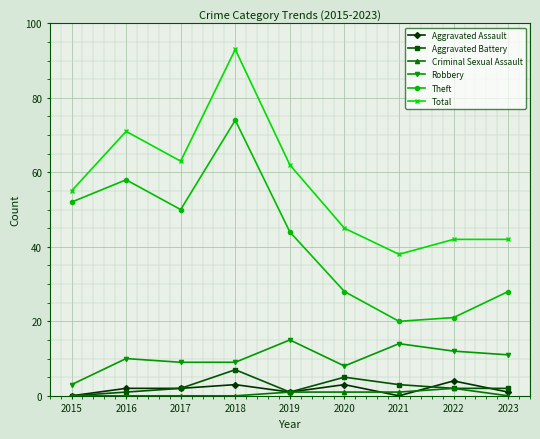

What is the average value of the Criminal Sexual Assault series?

1